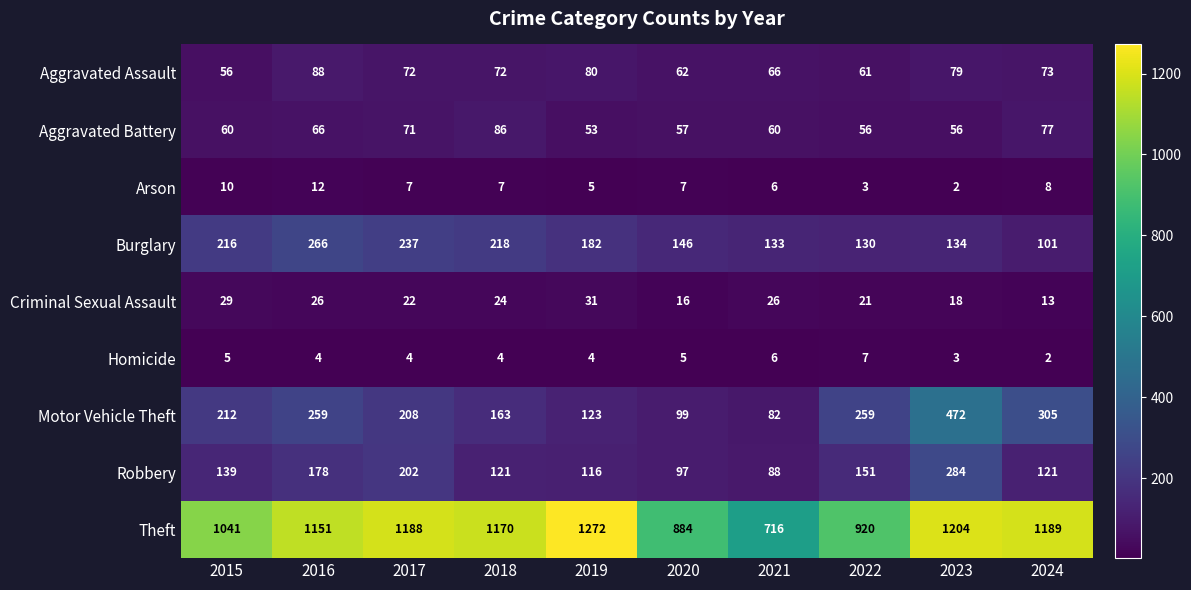

What is the difference between the highest and lowest values at 2023?

1202